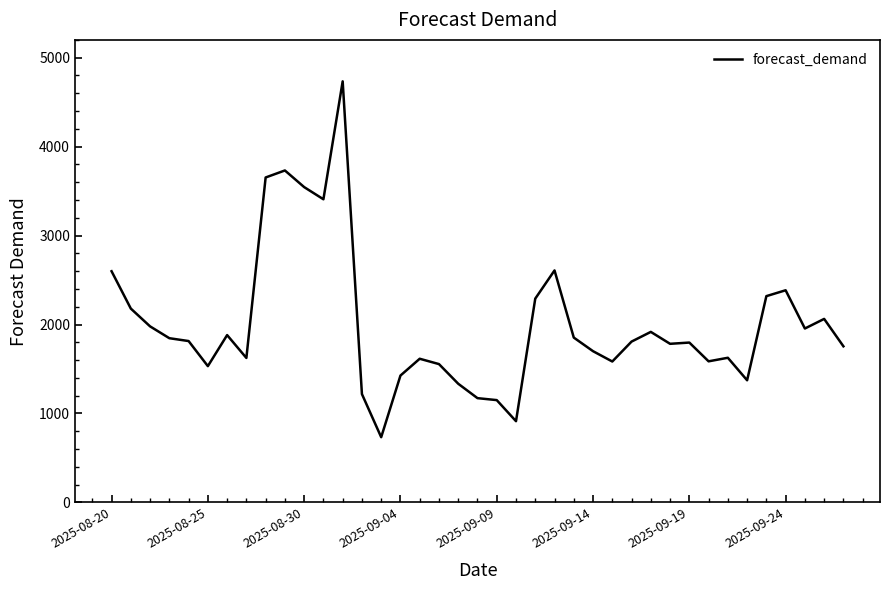

What is the smallest value displayed?

733